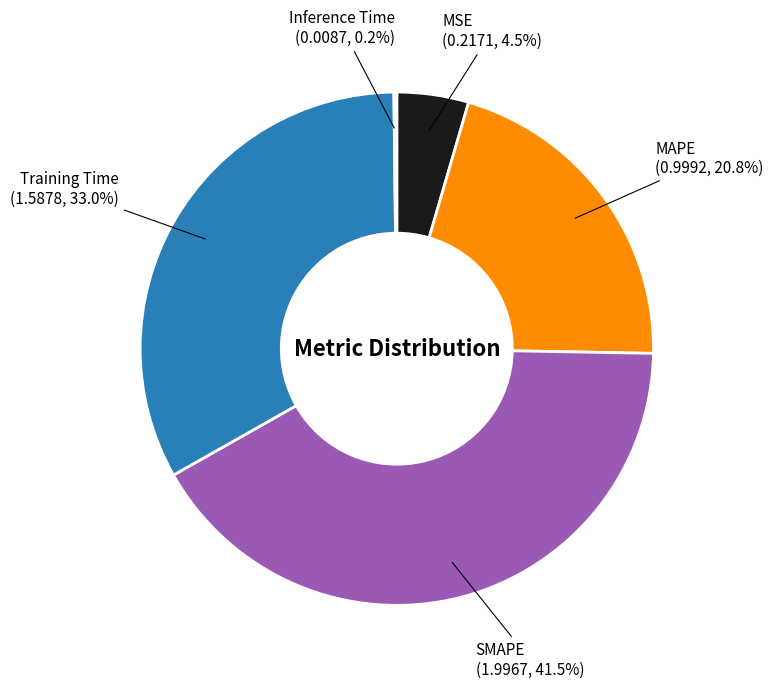

Which slice is the largest?

SMAPE